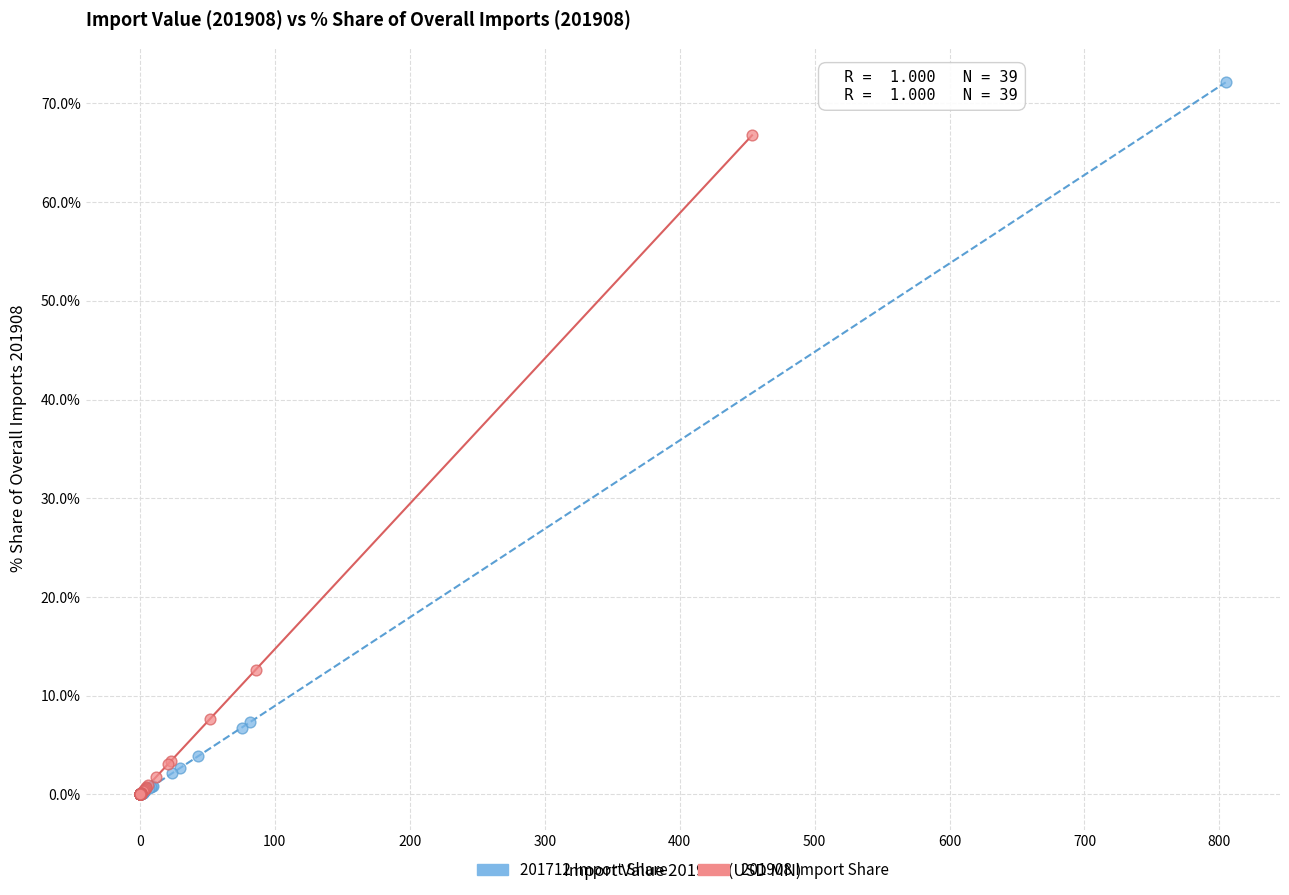

Which series contains the highest Y value?

201712 Import Share